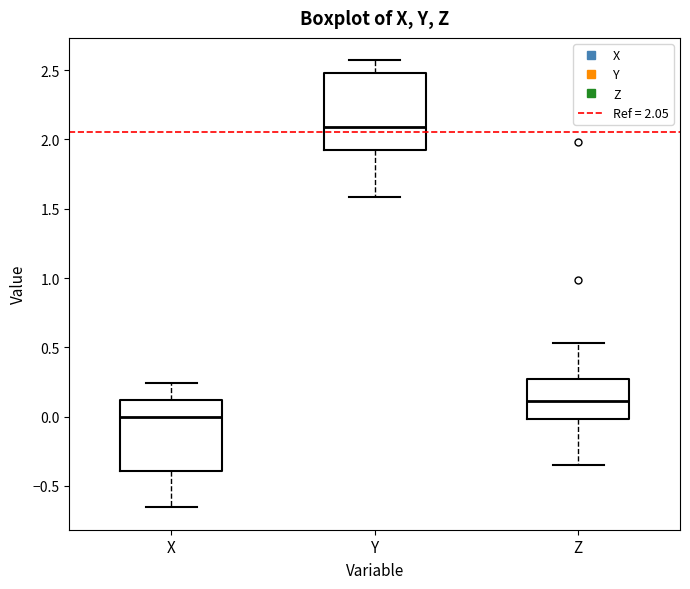

Reading left to right, transcribe this box plot: for each box, give where its median line is, the range the box spans, and where its two whiskers end, as read against the y-axis. The values are not printed on the chart, so give them approximately, as read against the axis.

X: median 0.00, box -0.40 to 0.10, whiskers -0.65 to 0.25
Y: median 2.10, box 1.90 to 2.50, whiskers 1.60 to 2.55
Z: median 0.10, box 0.00 to 0.25, whiskers -0.35 to 0.55